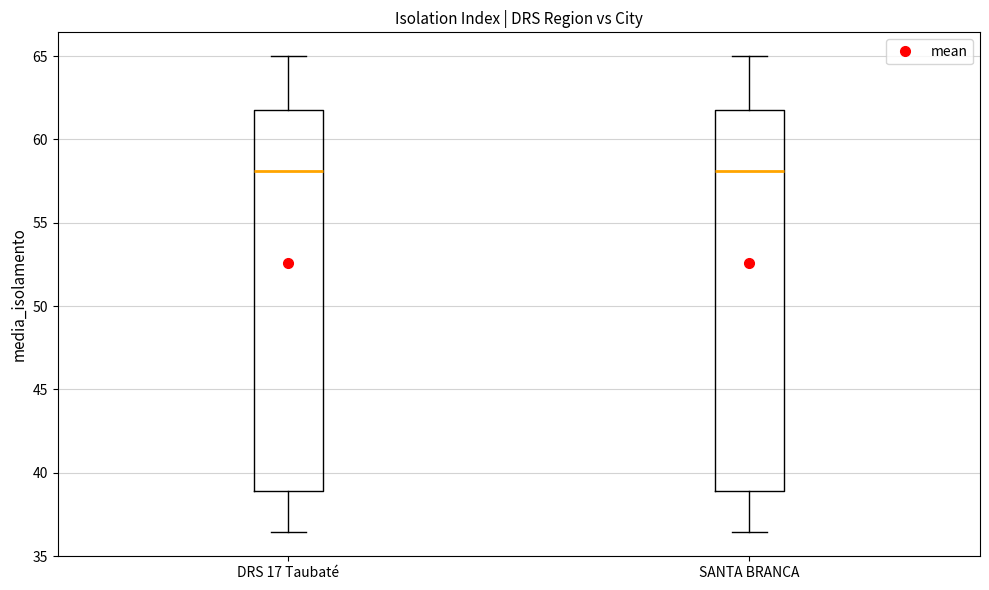

Reading left to right, read every box against the y-axis: the position of its median line, the range the box covers, and the ends of its whiskers. The values are not printed on the chart, so give them approximately, as read against the axis.

DRS 17 Taubaté: median 58.0, box 39.0 to 62.0, whiskers 36.5 to 65.0
SANTA BRANCA: median 58.0, box 39.0 to 62.0, whiskers 36.5 to 65.0